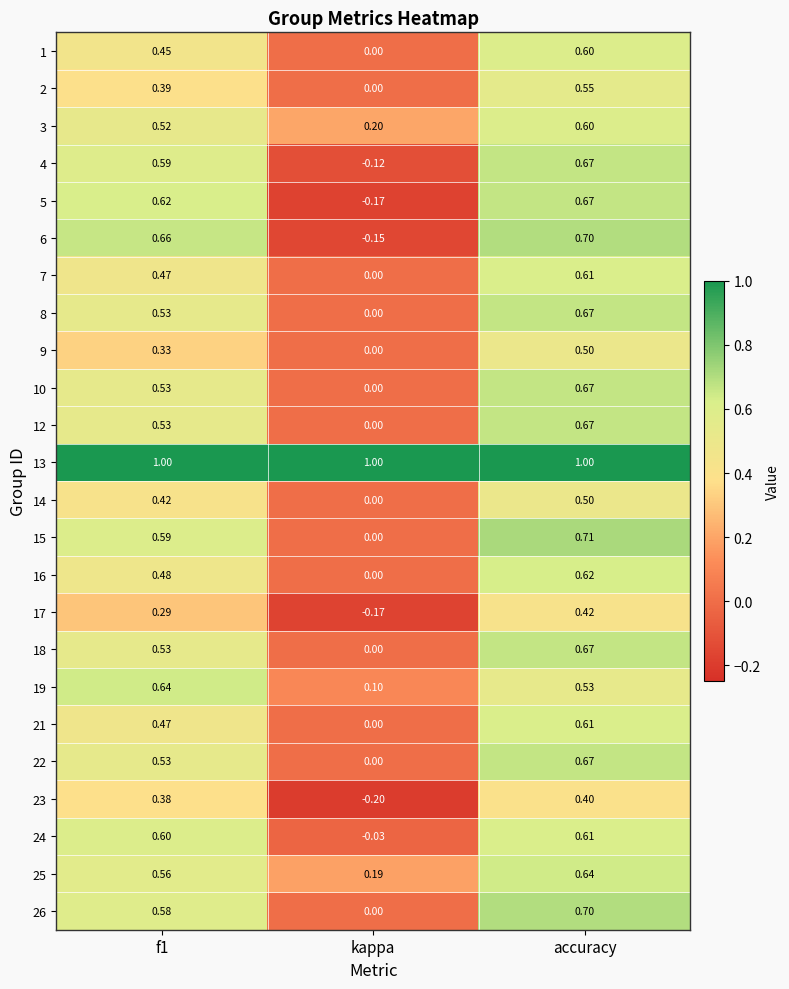

At which label is 12 closest to 0?

kappa